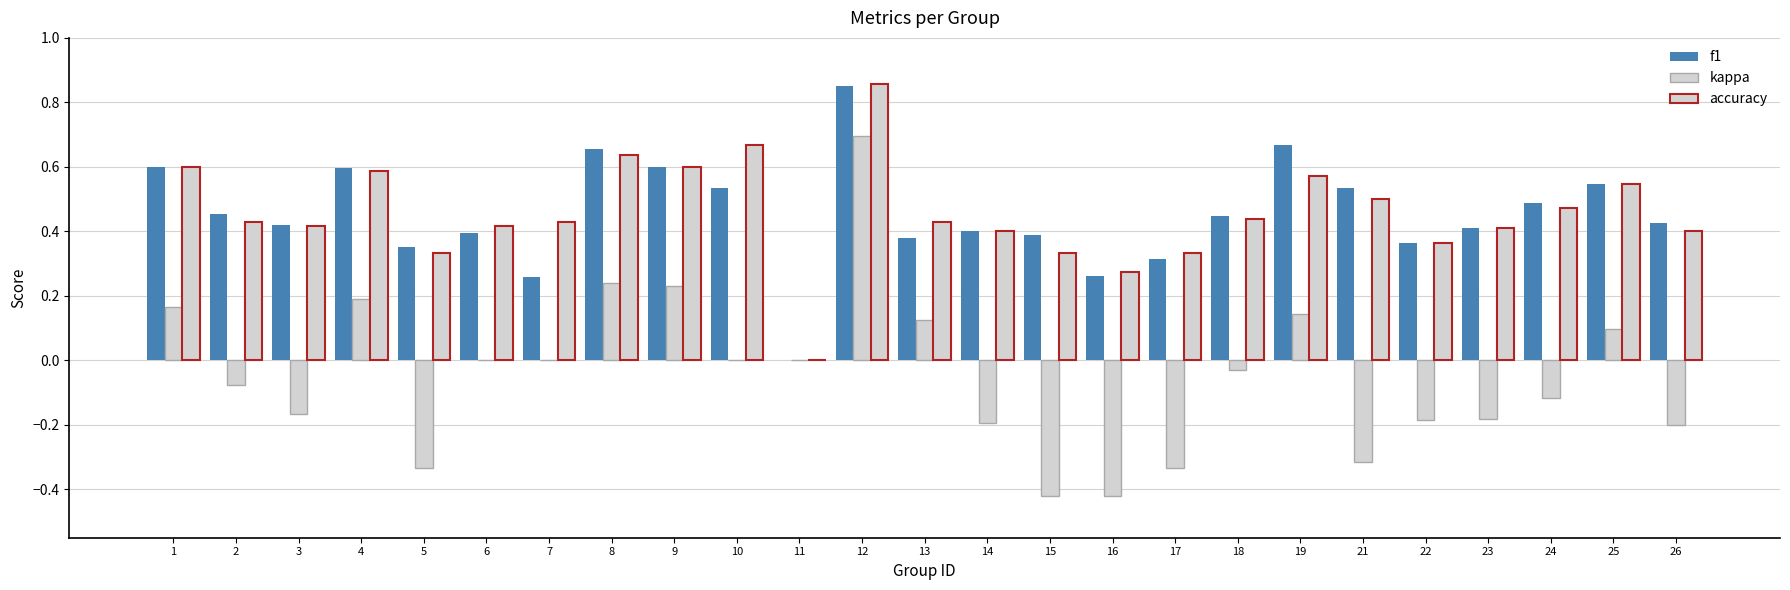

Reading left to right, list all the values displayed in this chart.

f1: 0.6	0.5	0.4	0.6	0.4	0.4	0.3	0.7	0.6	0.5	0.0	0.9	0.4	0.4	0.4	0.3	0.3	0.4	0.7	0.5	0.4	0.4	0.5	0.5	0.4
kappa: 0.2	-0.1	-0.2	0.2	-0.3	0.0	0.0	0.2	0.2	0.0	0.0	0.7	0.1	-0.2	-0.4	-0.4	-0.3	-0.0	0.1	-0.3	-0.2	-0.2	-0.1	0.1	-0.2
accuracy: 0.6	0.4	0.4	0.6	0.3	0.4	0.4	0.6	0.6	0.7	0.0	0.9	0.4	0.4	0.3	0.3	0.3	0.4	0.6	0.5	0.4	0.4	0.5	0.5	0.4